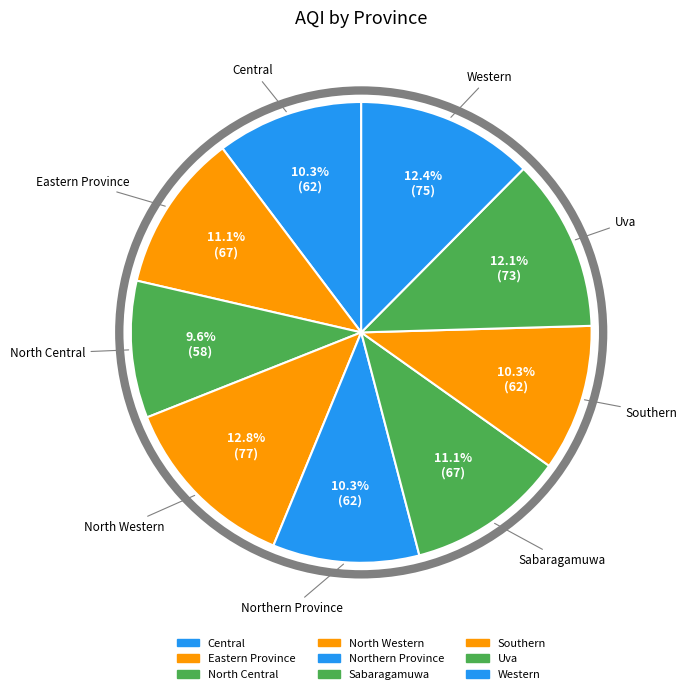

Is there a majority slice in this chart?

No